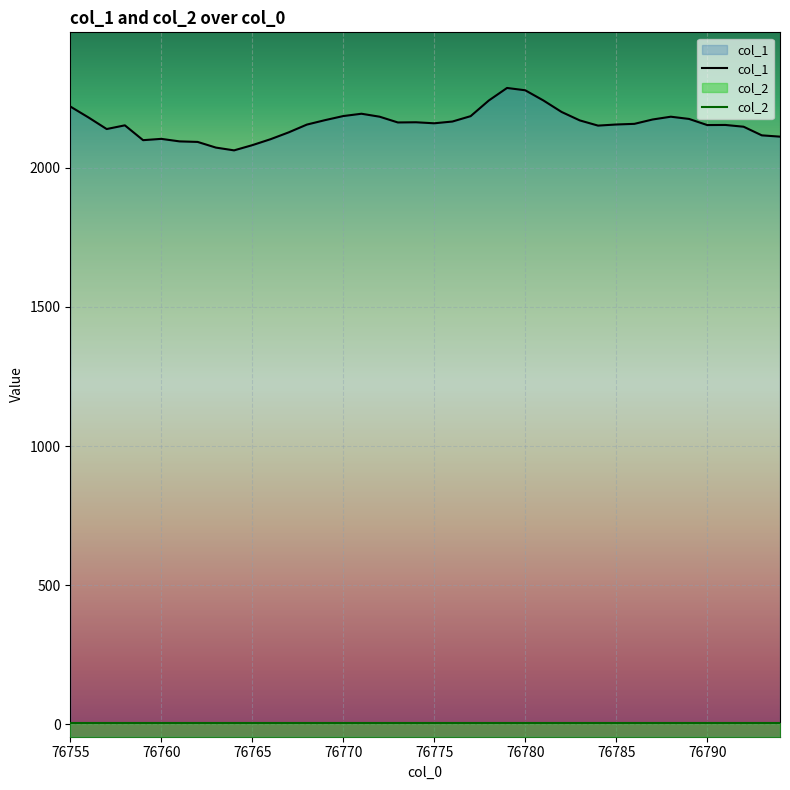

What is the difference between the second highest and second lowest values?

206.0